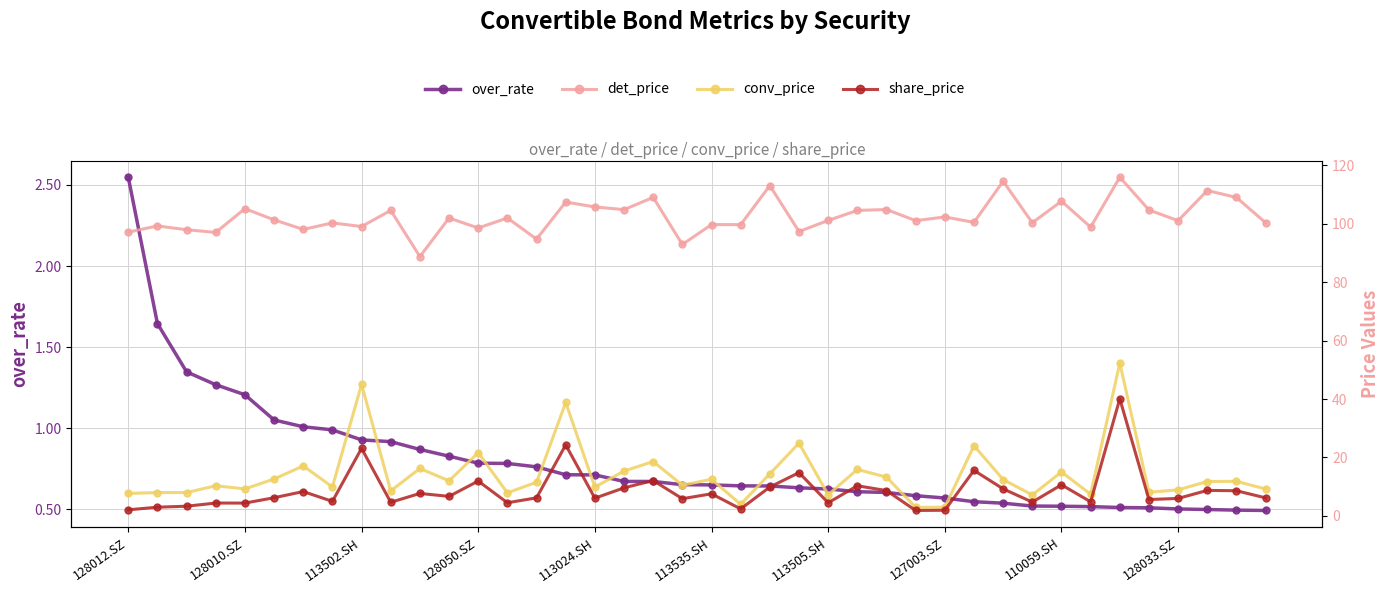

What is the difference between the det_price values at 34 and 23?

18.6